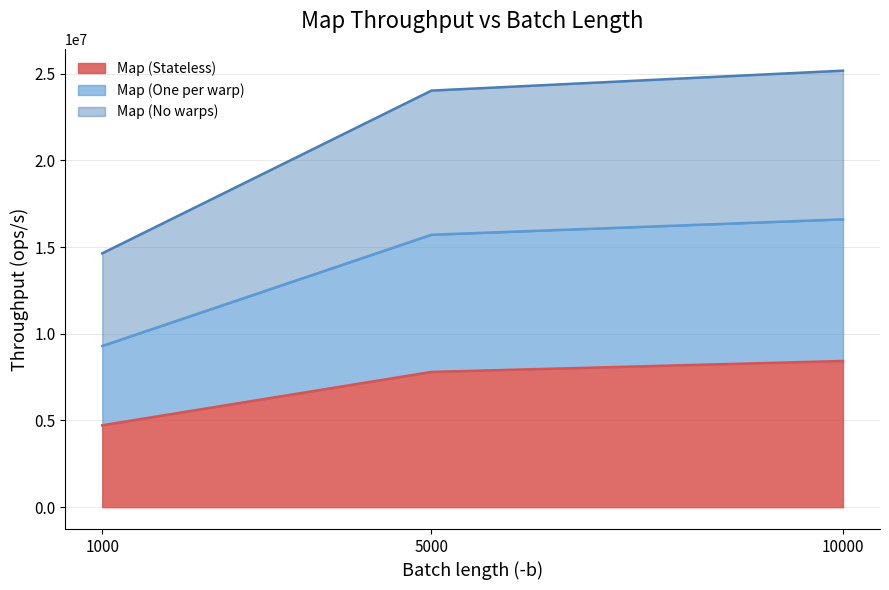

What is the minimum value for Map (Stateless)?

4721917